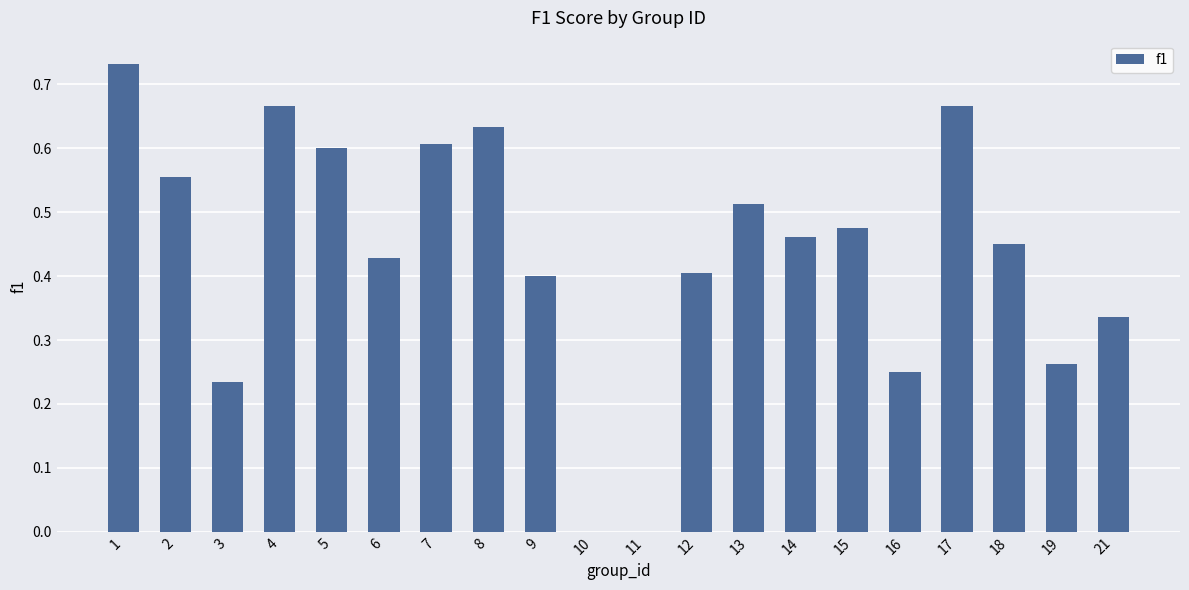

Count the number of data series in this chart.

1